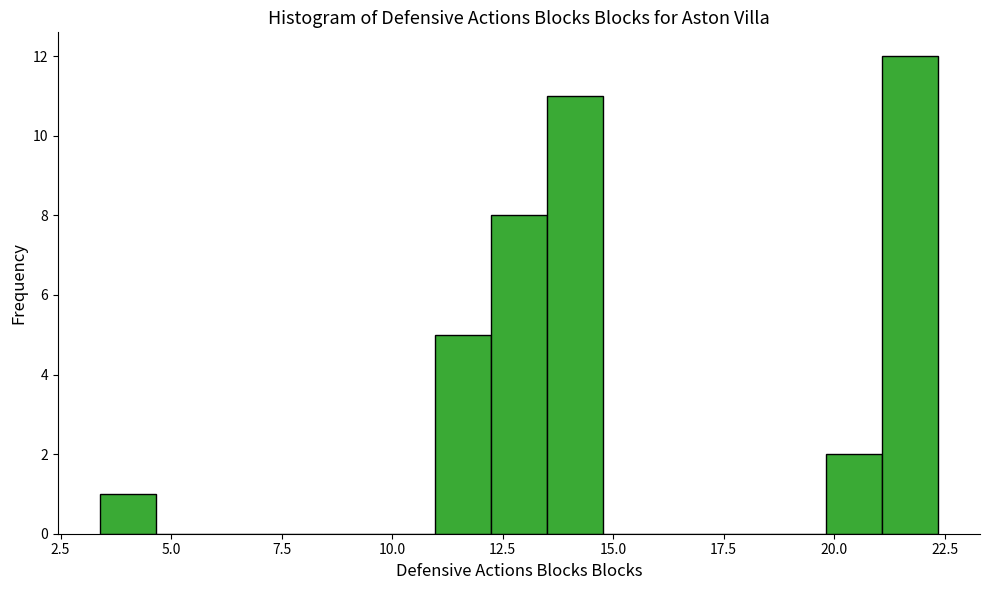

Around what value on the x-axis is the tallest bar? Give the approximate position of its centre, as read against the axis.

21.5